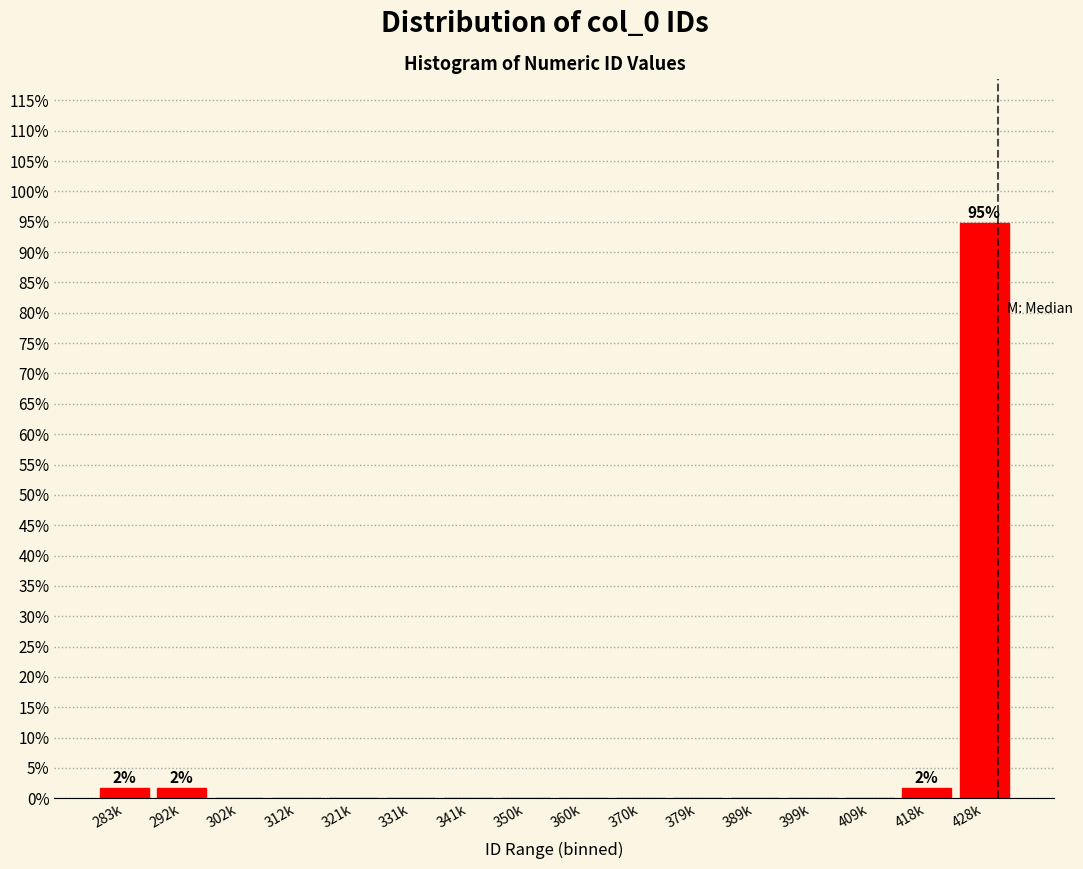

Reading left to right, extract all data points from this chart.

283k=1.7	292k=1.7	302k=0.0	312k=0.0	321k=0.0	331k=0.0	341k=0.0	350k=0.0	360k=0.0	370k=0.0	379k=0.0	389k=0.0	399k=0.0	409k=0.0	418k=1.7	428k=94.8